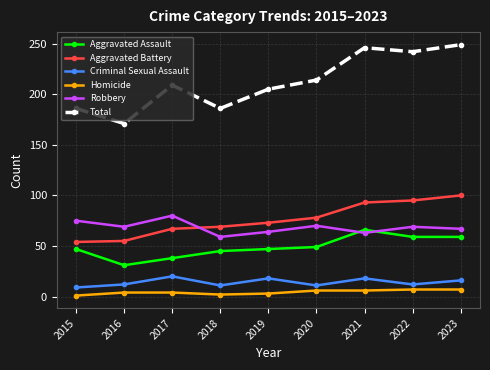

True or false: Aggravated Battery and Aggravated Assault intersect in this chart.

False